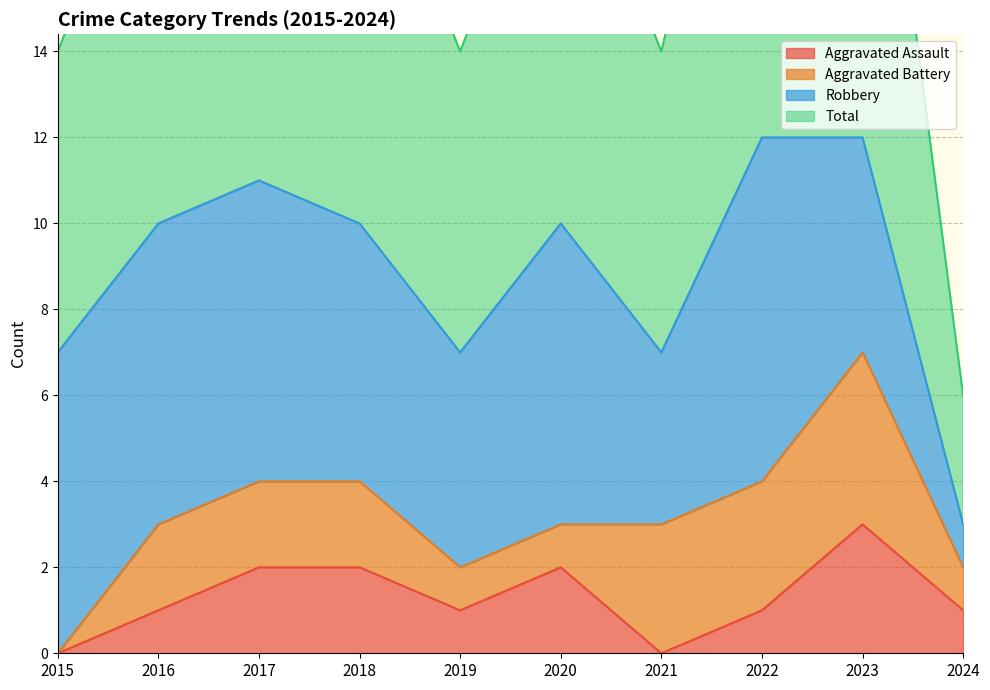

Between 2018 and 2024, which series saw the biggest shift?

Total